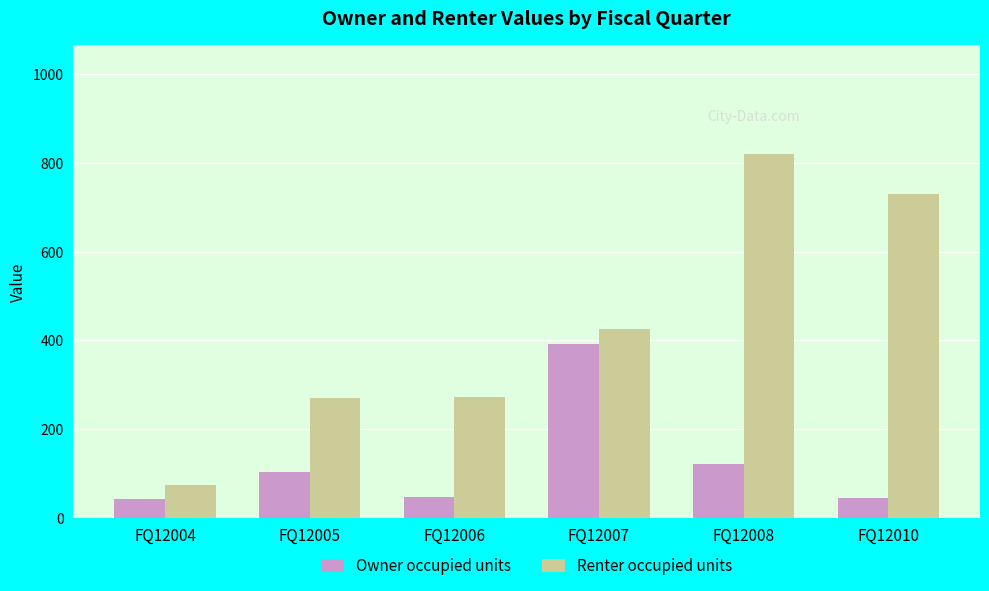

What is the difference between the maximum and second lowest values in the Owner occupied units series?

347.3